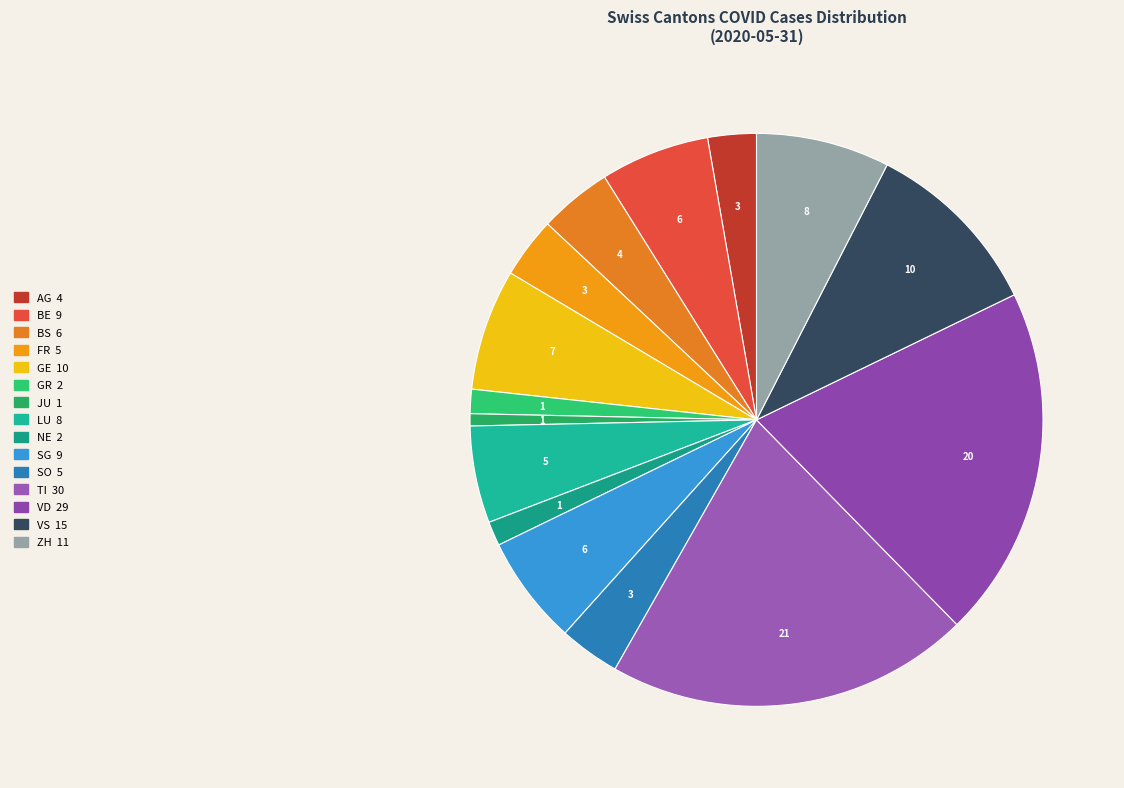

Count the number of slices in the pie.

15